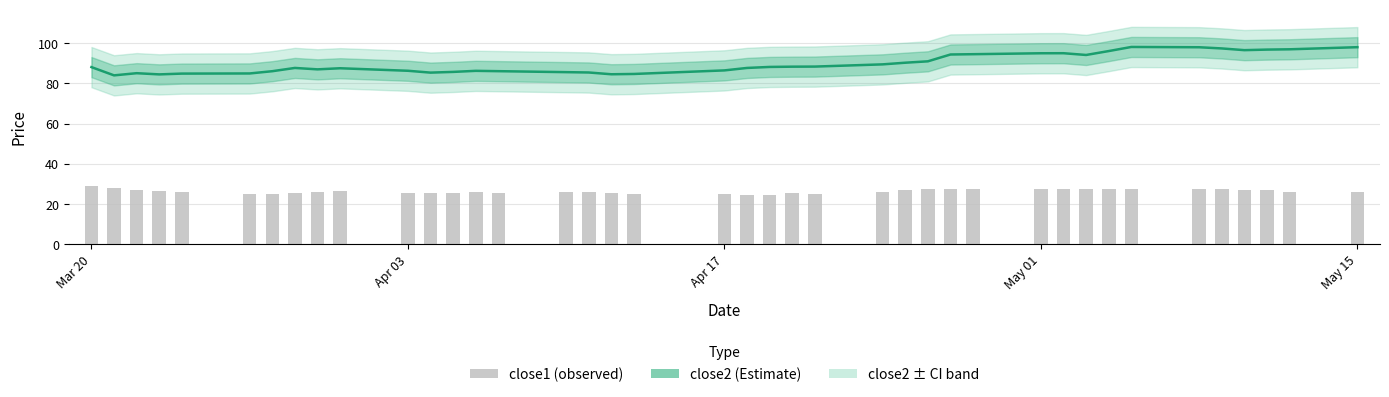

Are the bars grouped side by side (vs. stacked)?

Yes